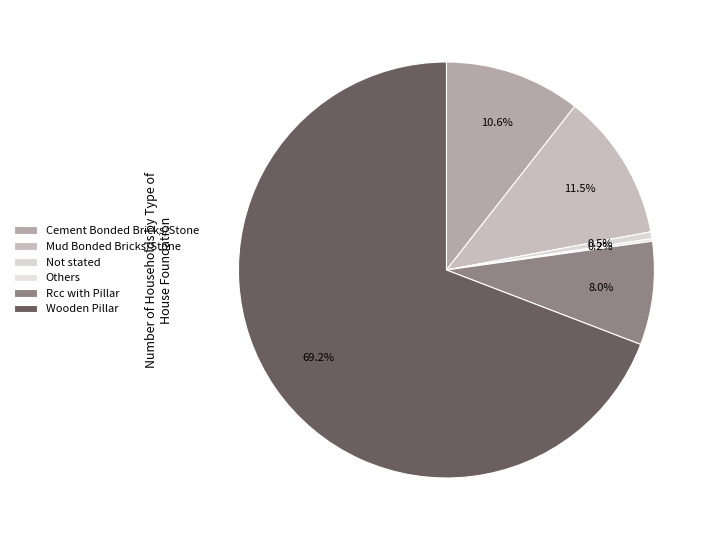

What is the change in value from Not stated to Rcc with Pillar?

+1075